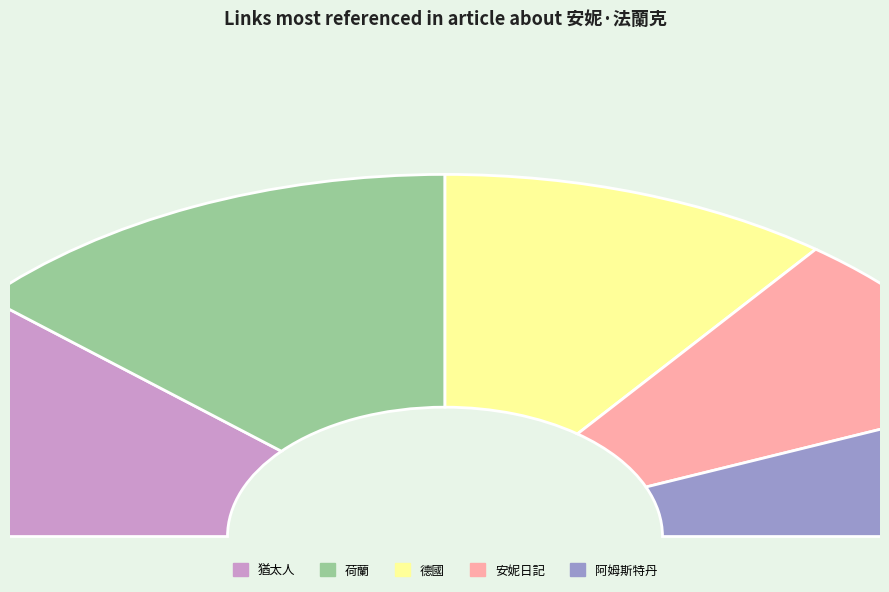

To the nearest percent, what is the average slice percentage?

20%